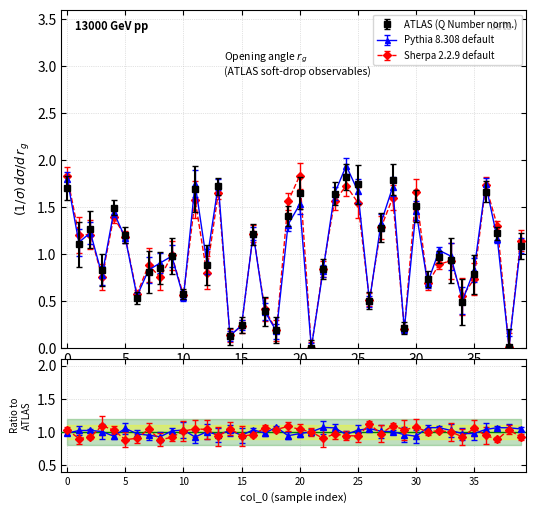

At which category does the data reach its first local valley?

1